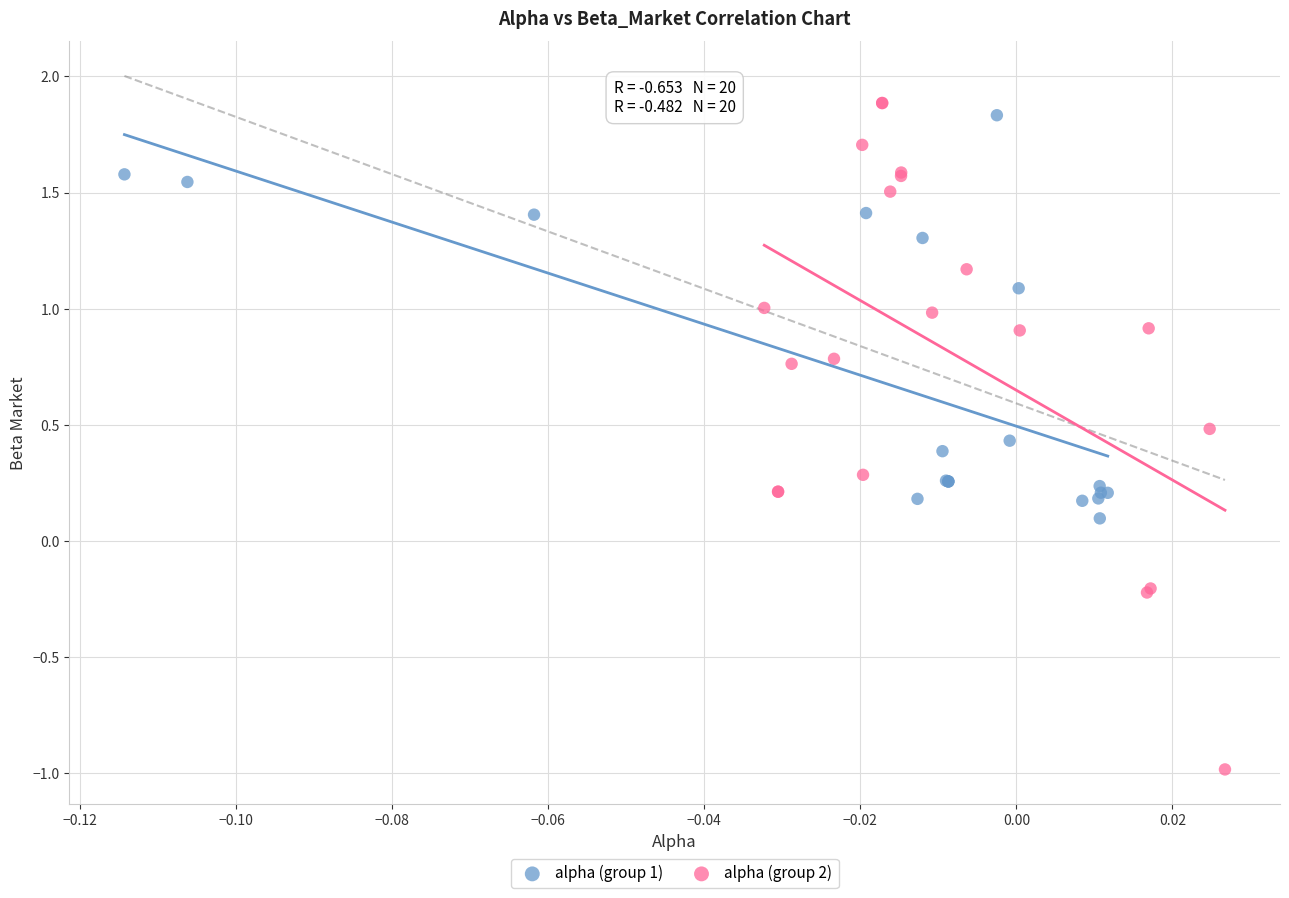

Which series contains the lowest Y value?

alpha (group 2)